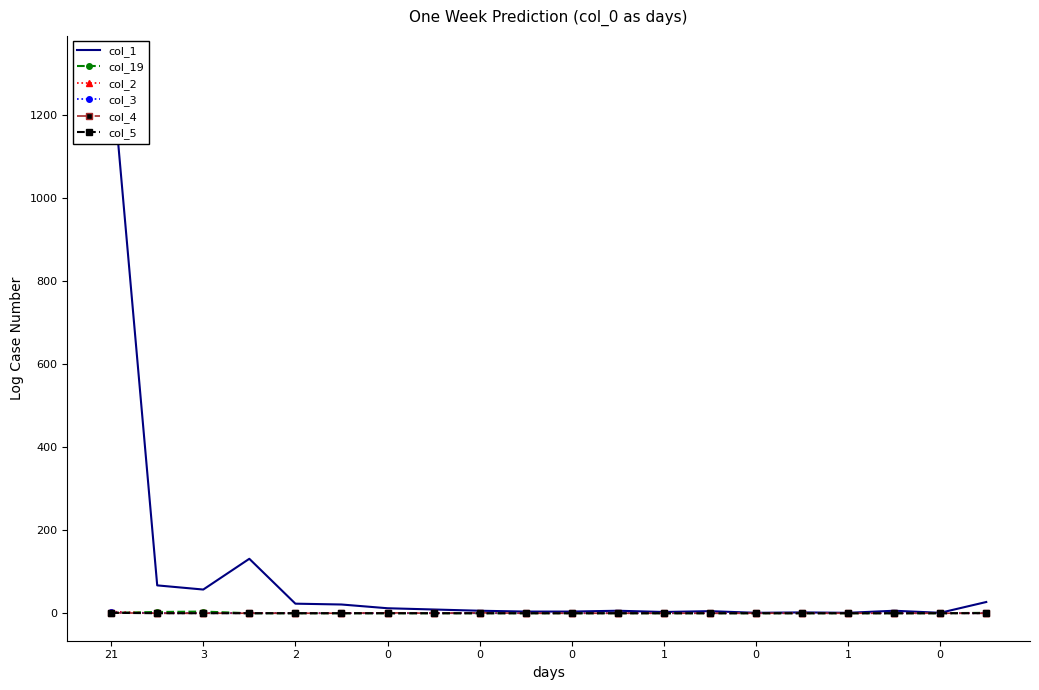

What is the sum of all col_4 values?

3